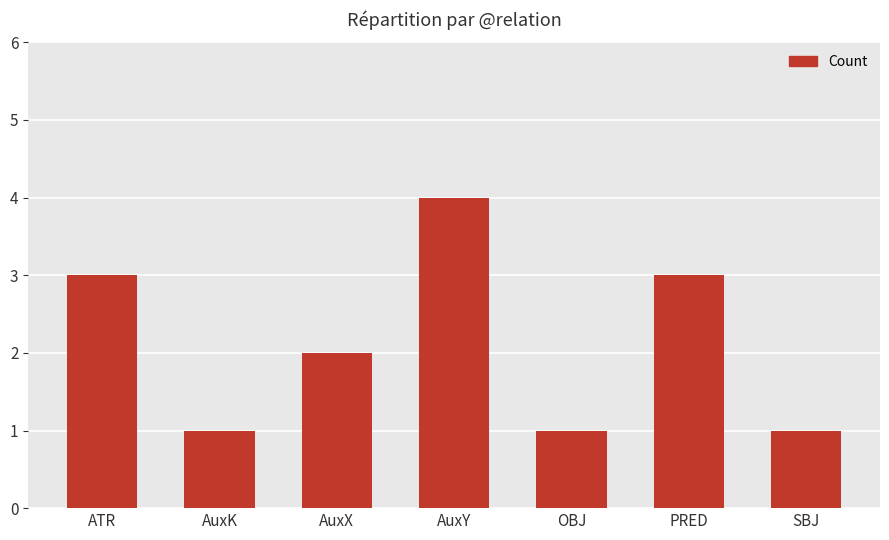

Reading left to right, transcribe all the data shown in this chart.

ATR=3	AuxK=1	AuxX=2	AuxY=4	OBJ=1	PRED=3	SBJ=1